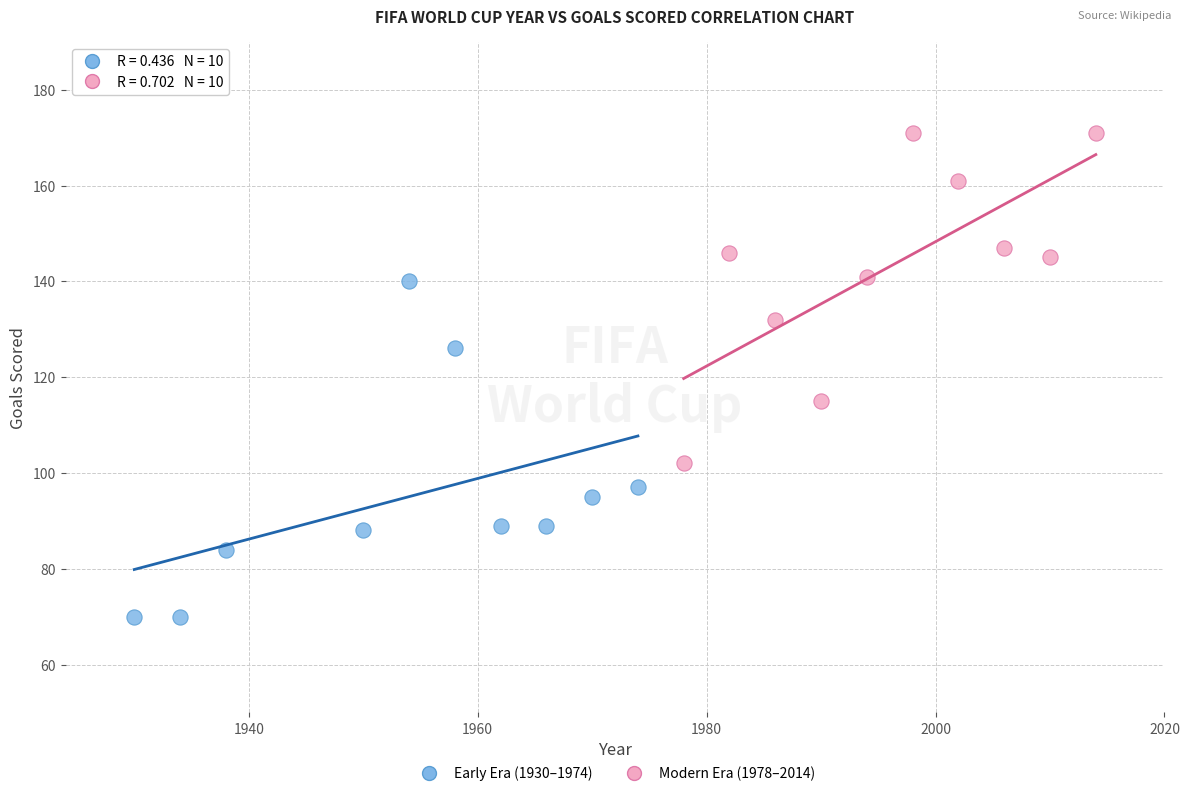

Which series reaches the minimum Y coordinate?

Early Era (1930–1974)